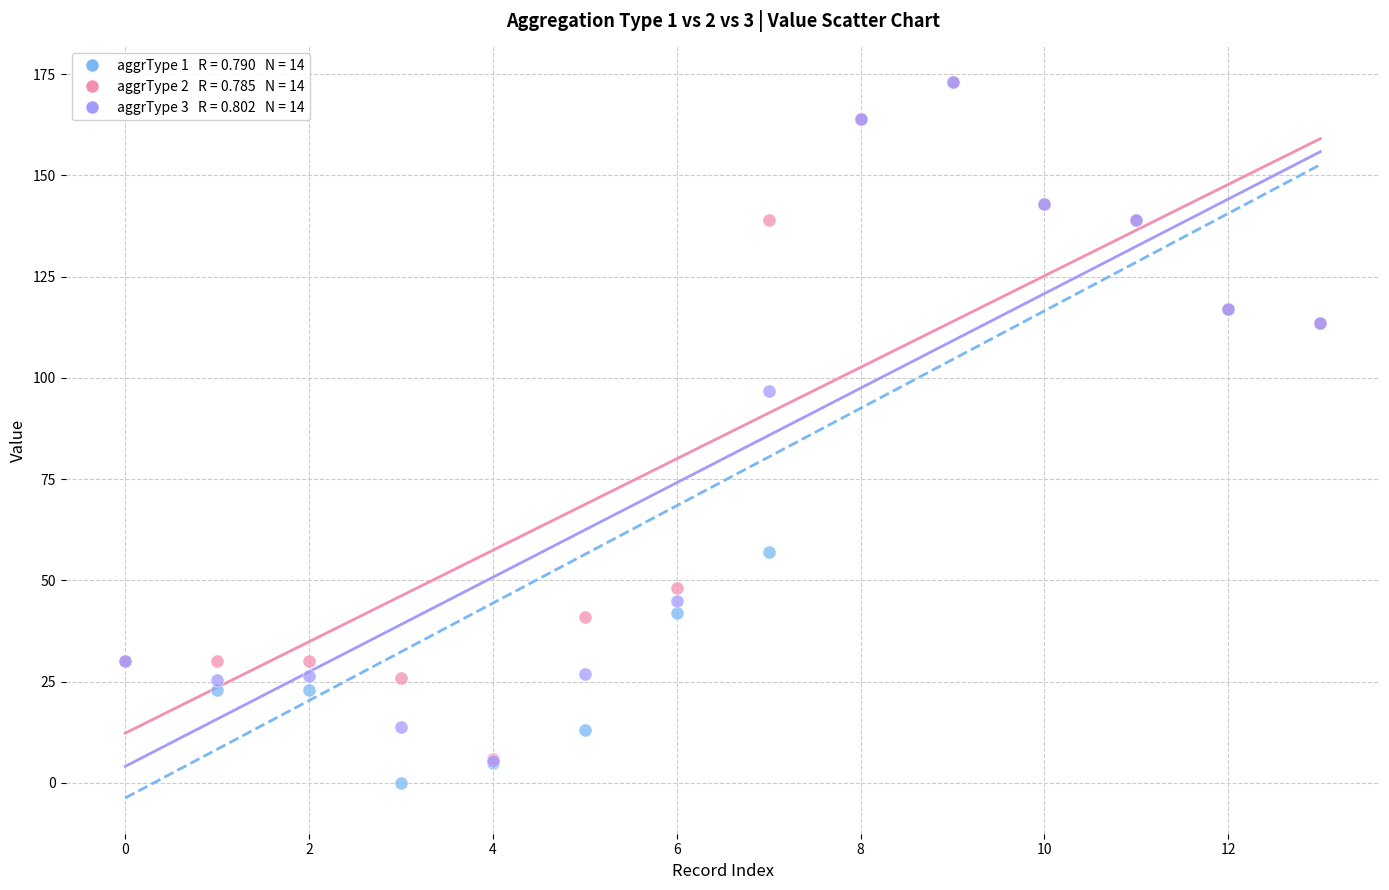

Across all series, what Y value is closest to 86?

96.9